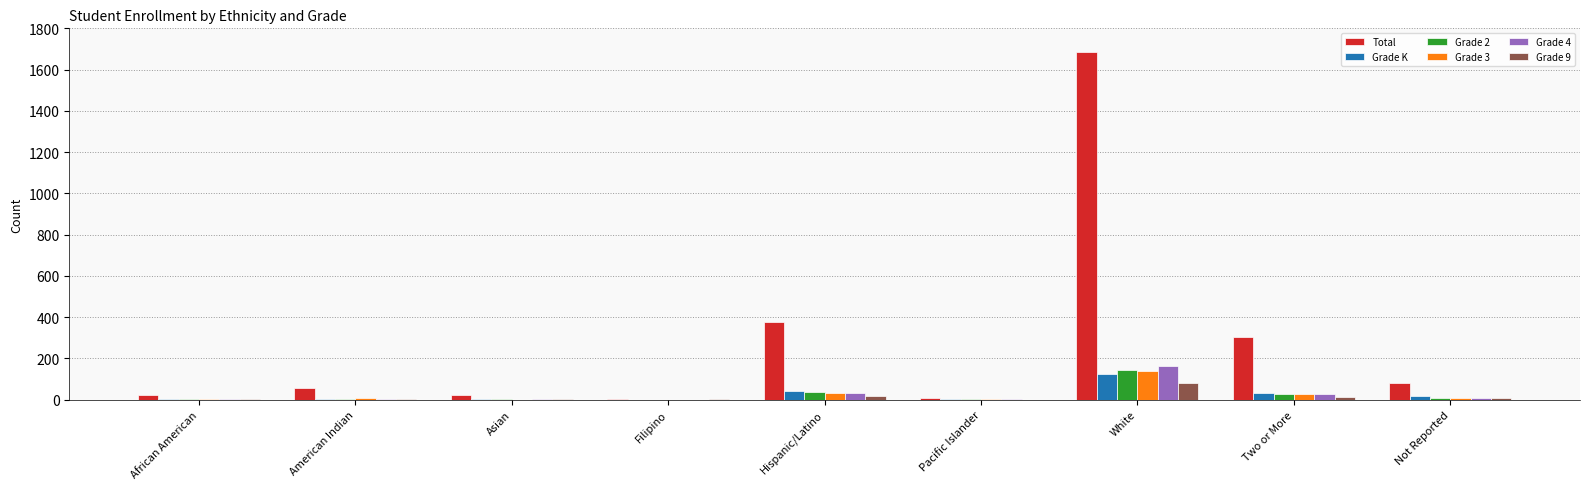

At which category is the sum across all series the highest?

White